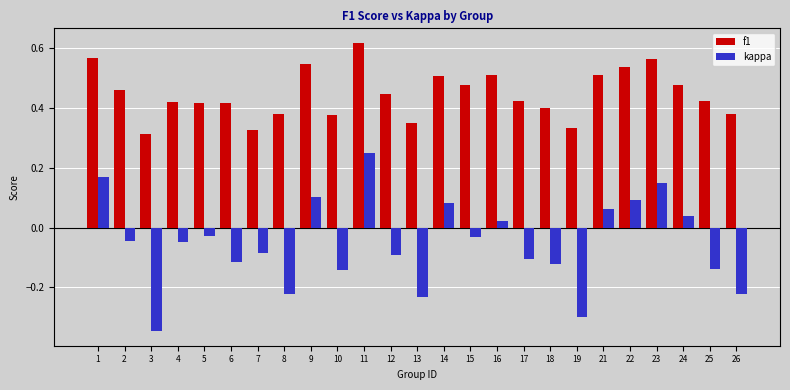

Rank the series by their average value, from lowest to highest.

kappa, f1